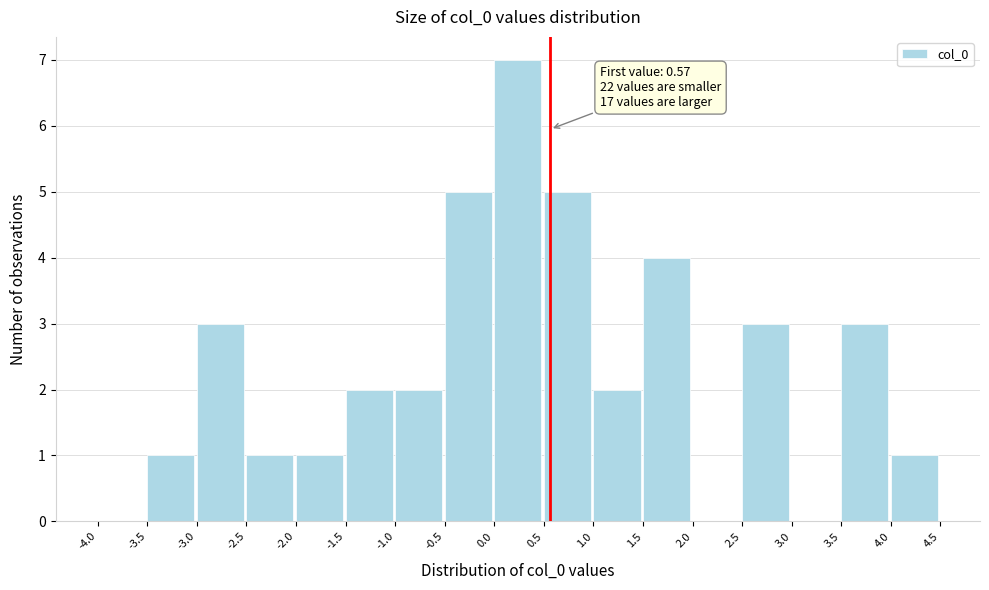

Which range on the x-axis has the tallest bar?

0.0 to 0.5